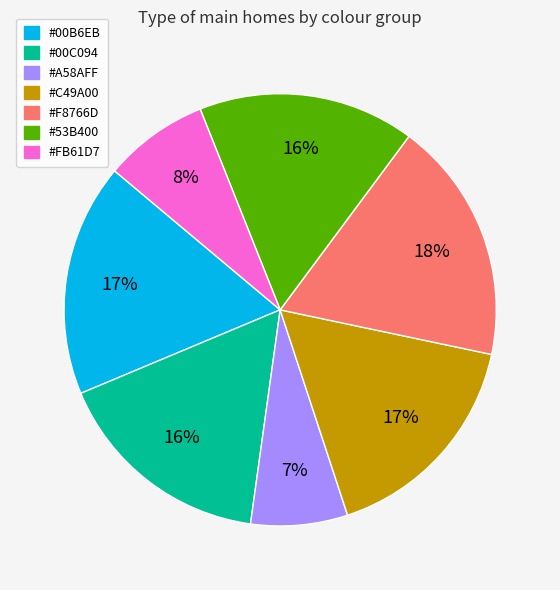

Does any single category account for the majority?

No